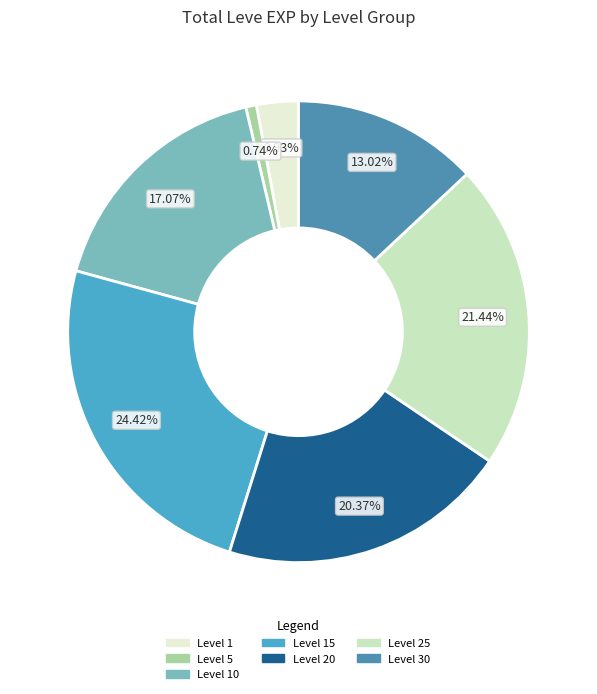

Does any single category account for the majority?

No